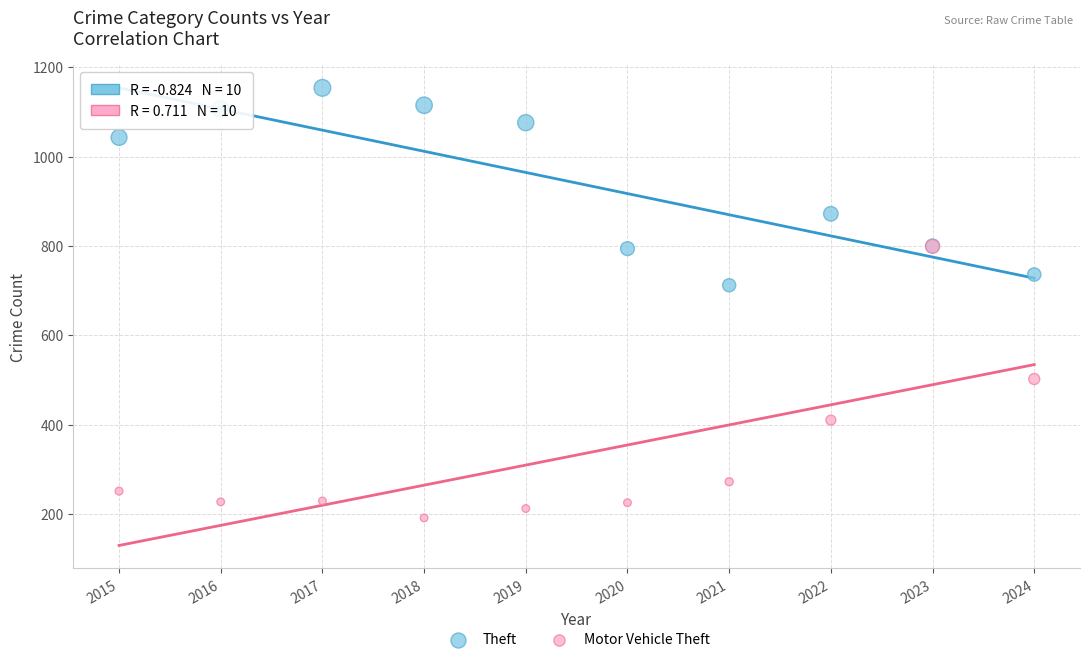

What are all the series names shown in the legend?

Theft, Motor Vehicle Theft